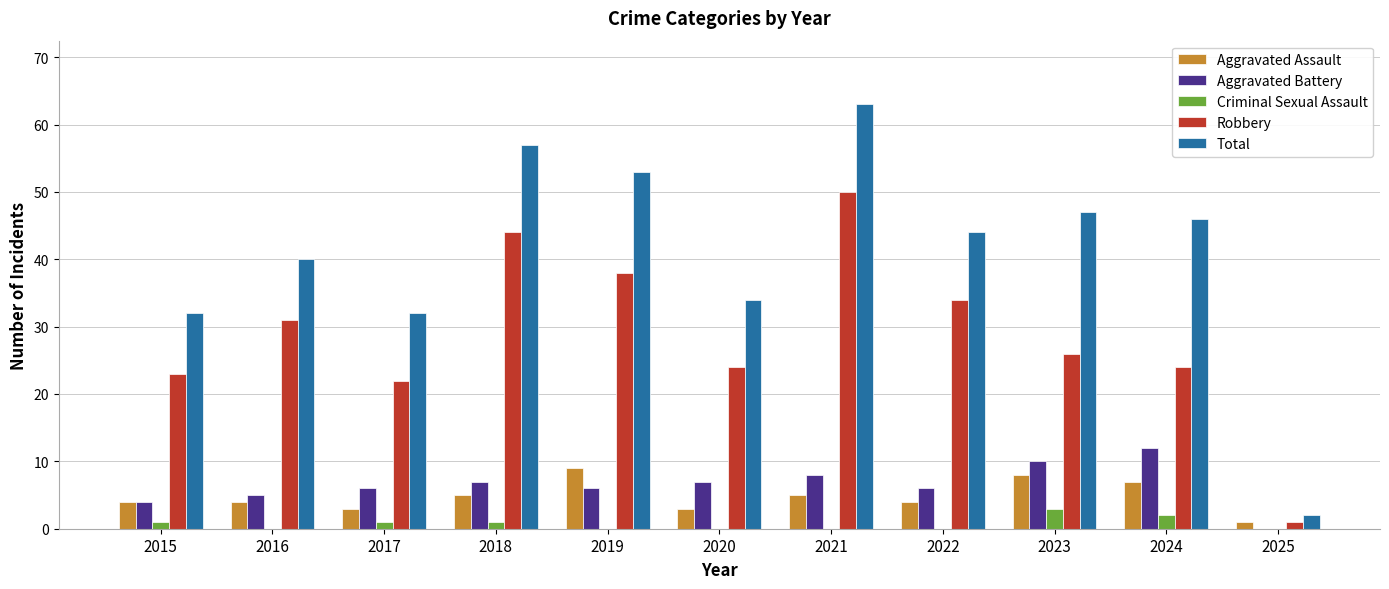

Which category has the highest value in the Robbery series?

2021